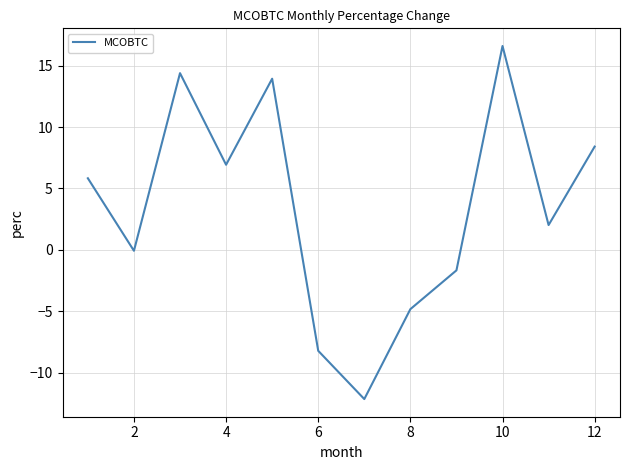

What is the difference between the maximum and minimum values?

28.8